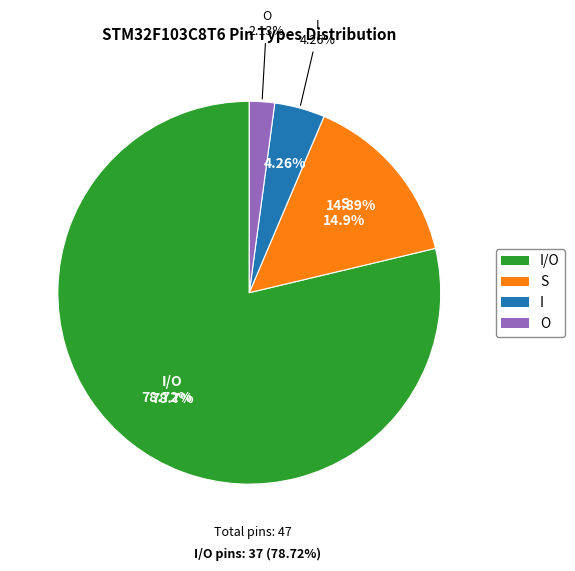

What is the ratio of the value at I to the value at S?

0.3